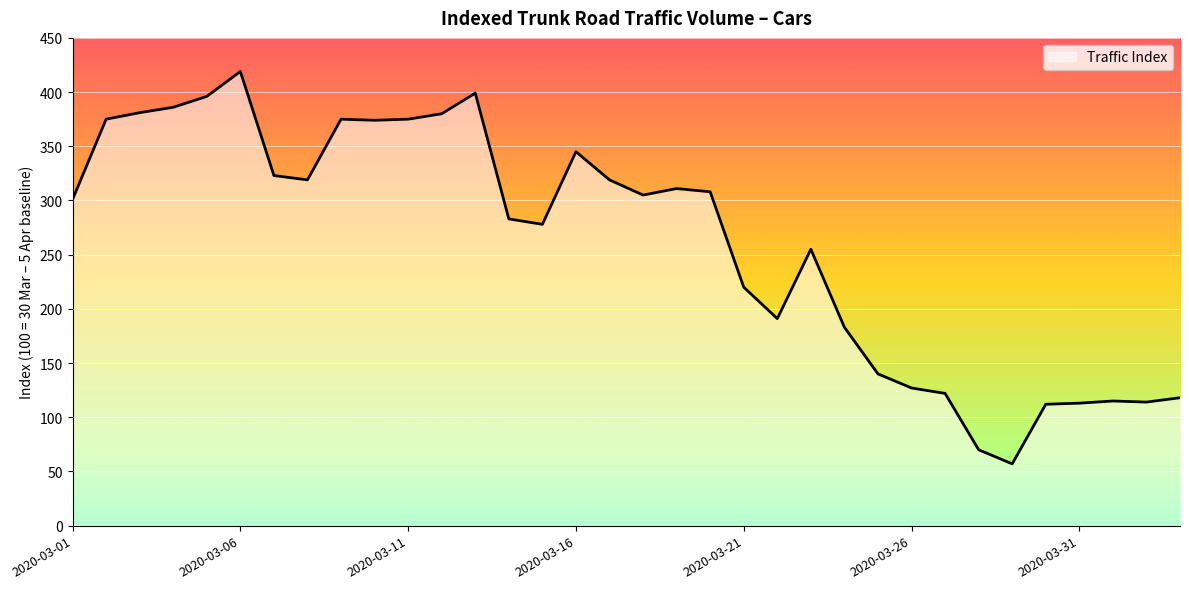

What is the maximum value shown in the chart?

419